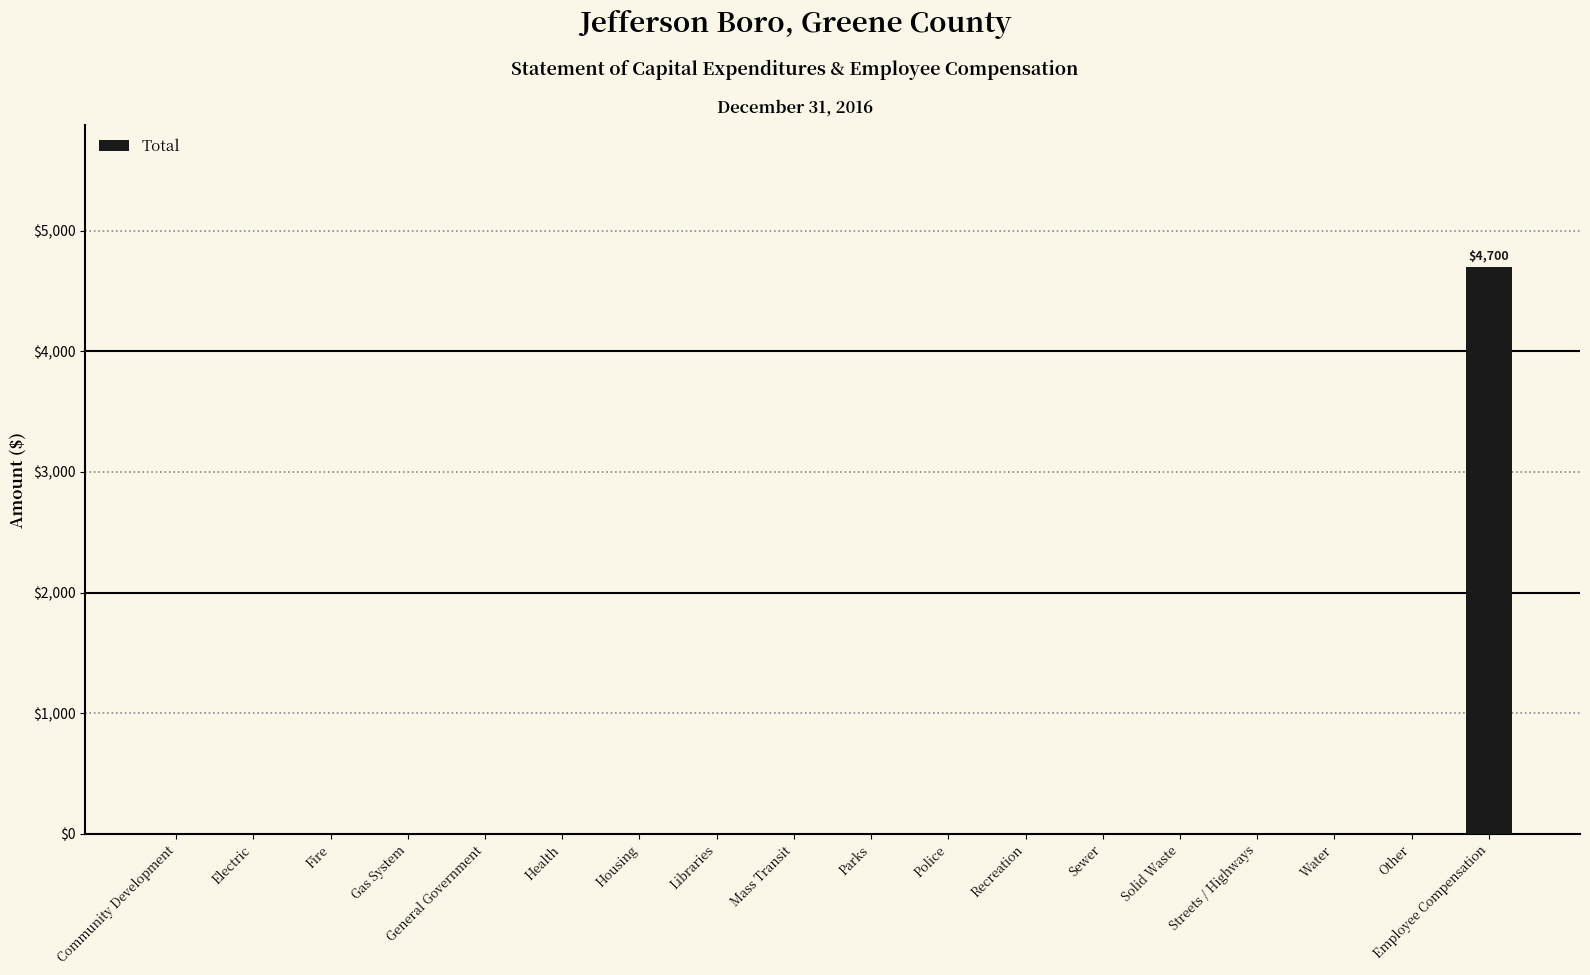

What is the sum of all values?

4700